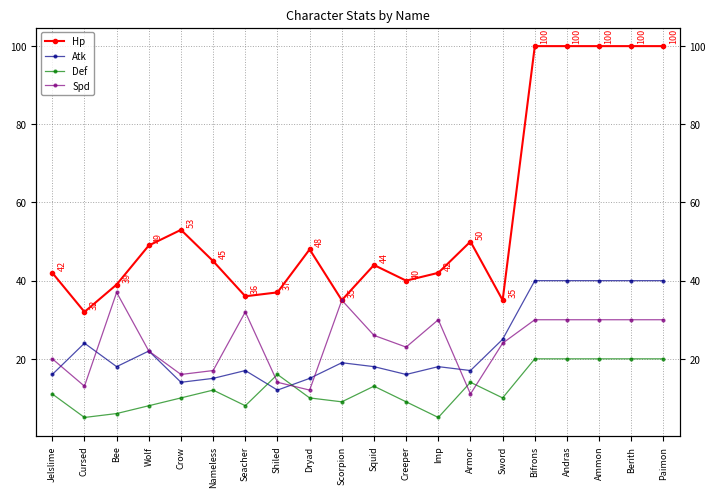

What is the average value of the Atk series?

23